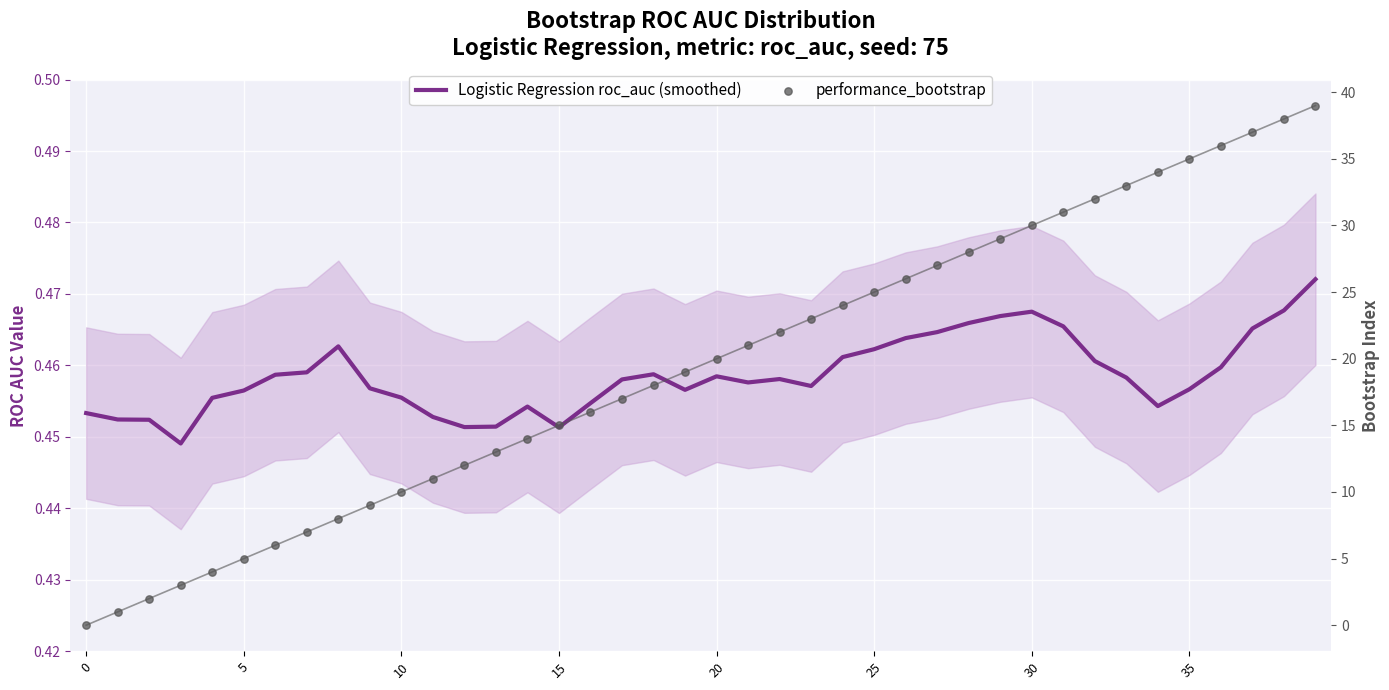

Is the value of performance_bootstrap at 23 greater than the value of Logistic Regression roc_auc (smoothed) at 13?

Yes